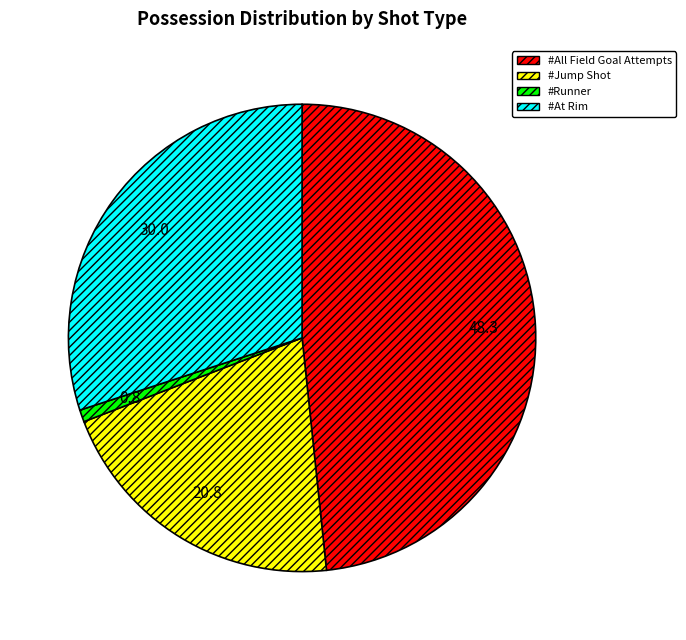

Rank the categories by value from highest to lowest.

#All Field Goal Attempts, #At Rim, #Jump Shot, #Runner